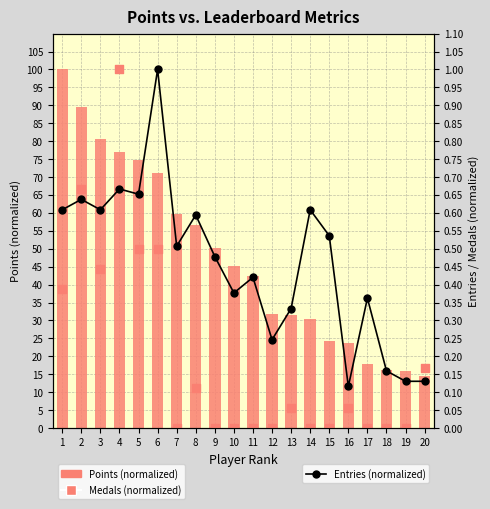

Which series has the widest spread of Y values?

Medals (normalized)